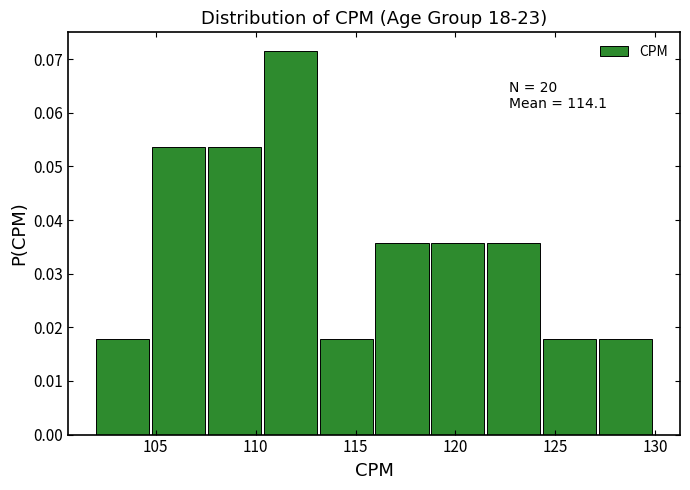

Which range on the x-axis has the tallest bar?

110.4 to 113.2